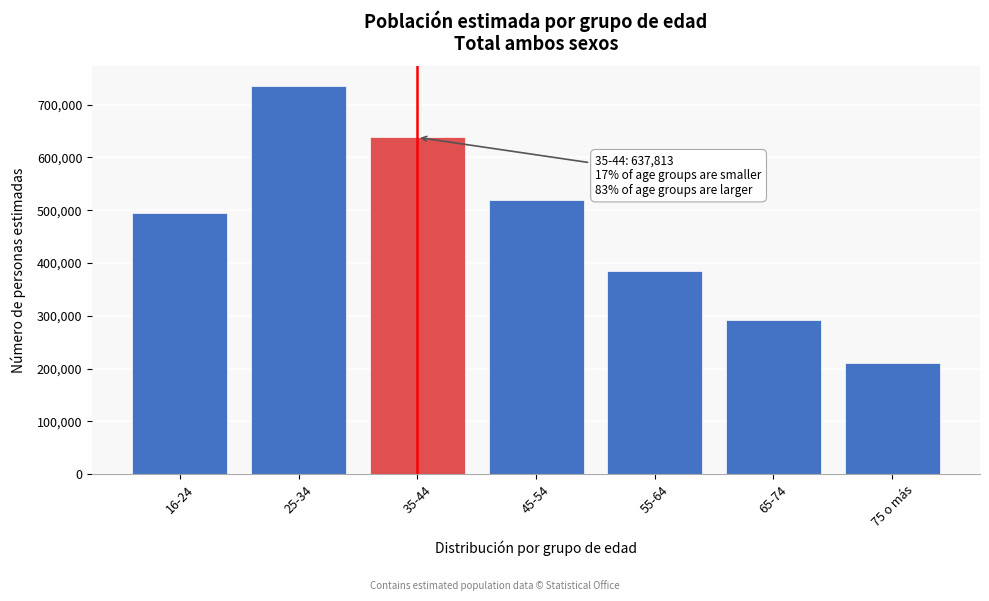

Reading left to right, transcribe all the data shown in this chart.

16-24=494064	25-34=735489	35-44=637813	45-54=519147	55-64=384784	65-74=291814	75 o más=209779